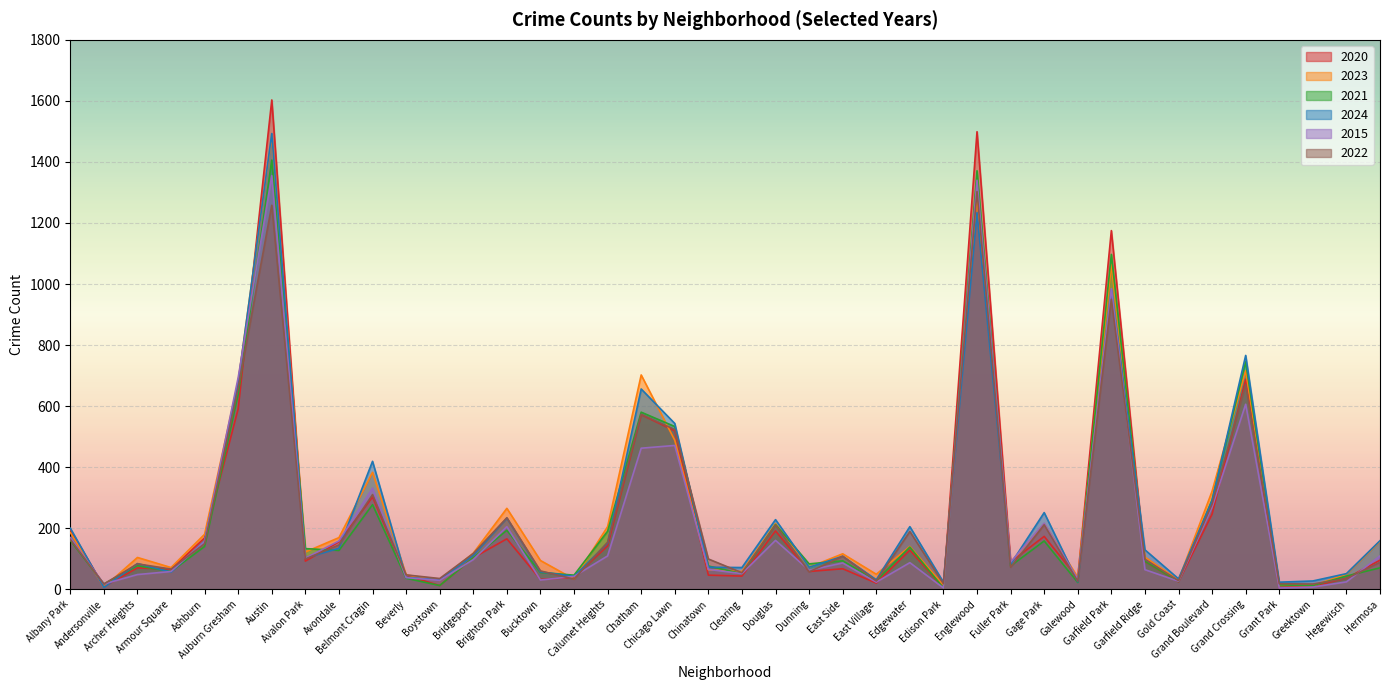

Which category has the highest value in the 2020 series?

Austin